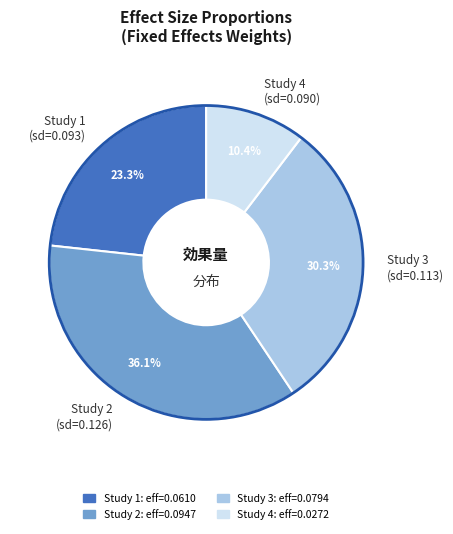

Rank the categories by value from highest to lowest.

Study 2 (sd=0.126), Study 3 (sd=0.113), Study 1 (sd=0.093), Study 4 (sd=0.090)